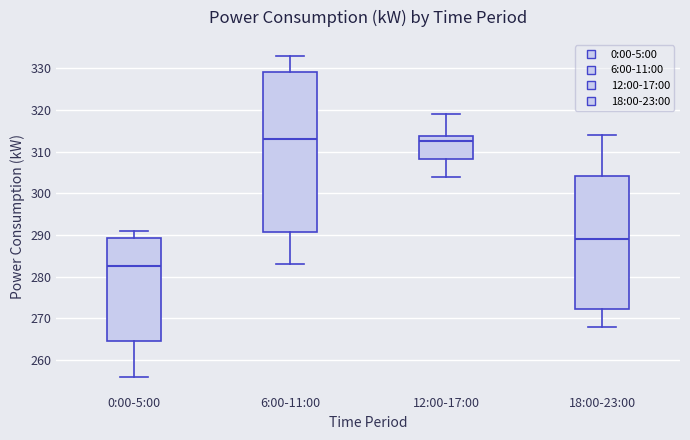

Where does the lower whisker of the box for 6:00-11:00 end on the y-axis? The values are not printed on the chart, so give them approximately, as read against the axis.

283